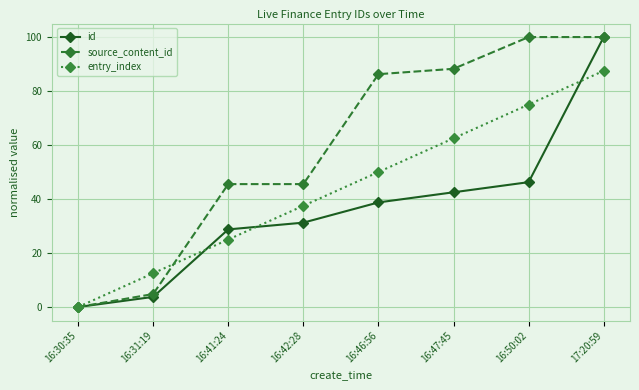

How many lines are shown in the chart?

3